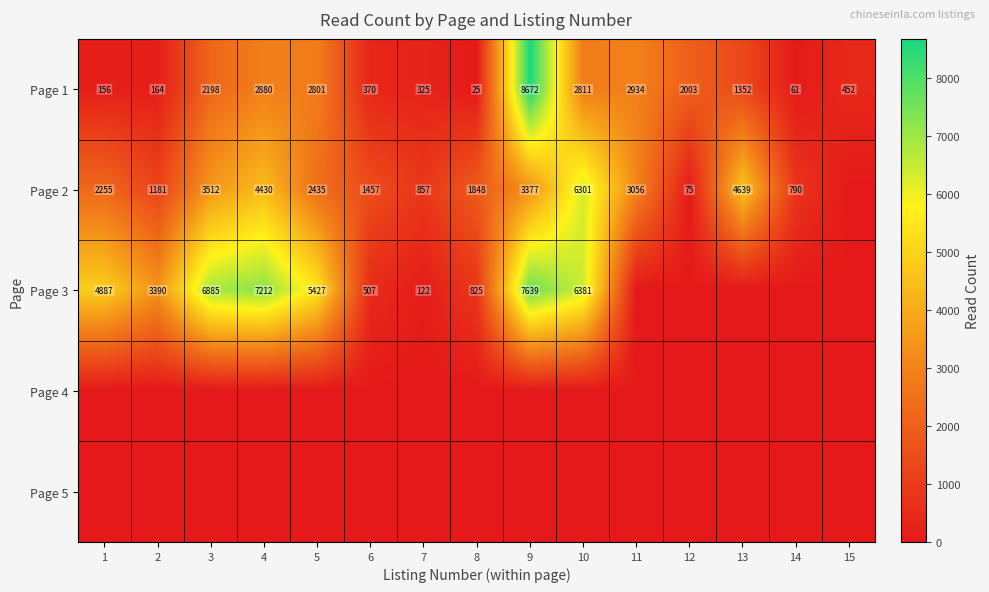

What is the sum of the Page 1 values at 2 and 12?

2167